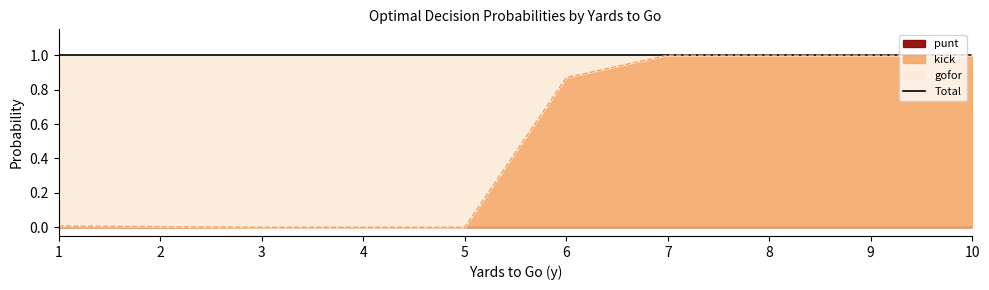

How many values in the gofor series exceed 0?

6